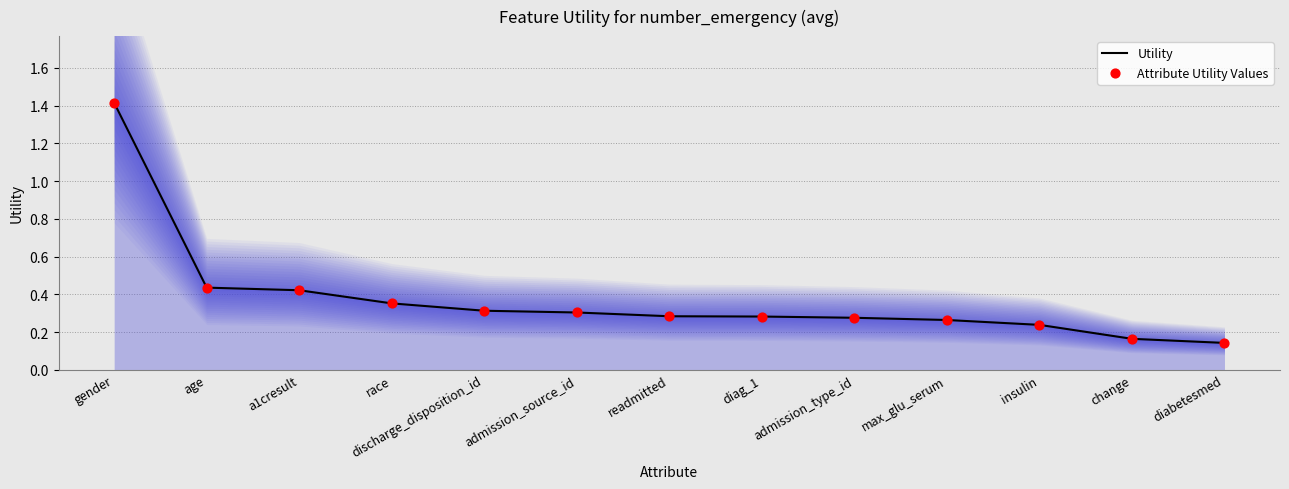

What is the total value across all series at diabetesmed?

0.3